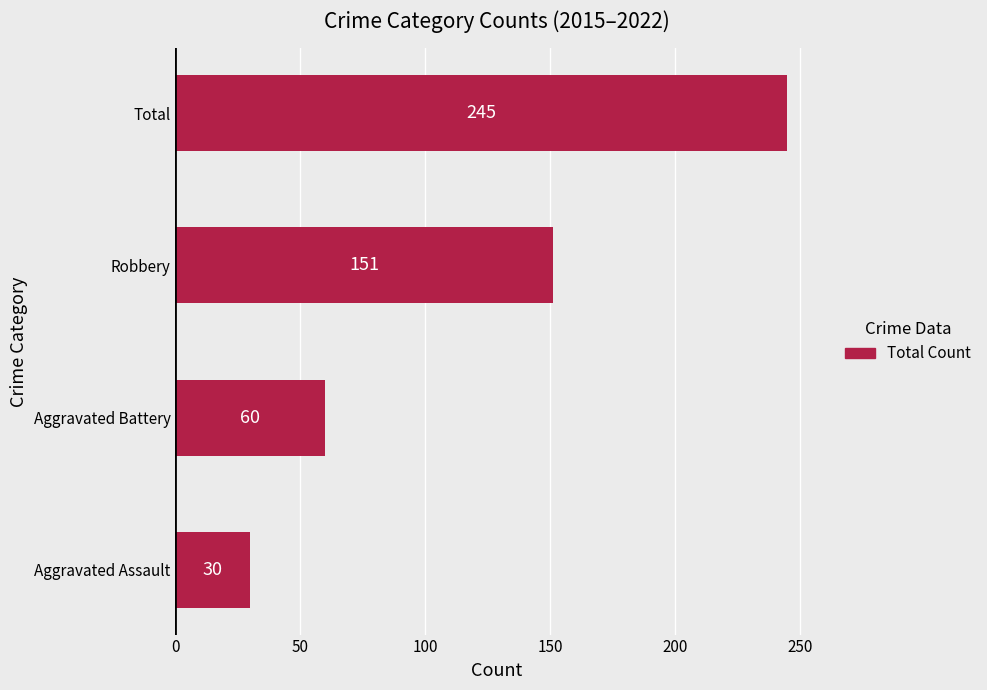

Count the number of categories in the chart.

4